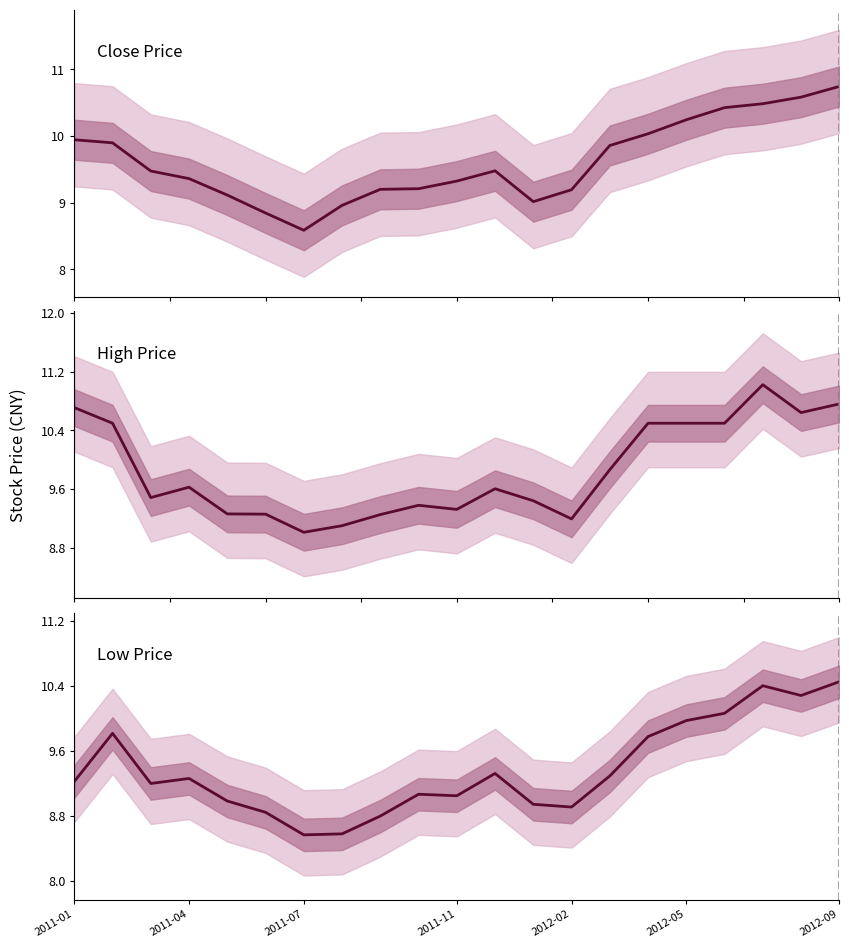

At 8, list the series in order from smallest to largest.

Low Price, Close Price, High Price